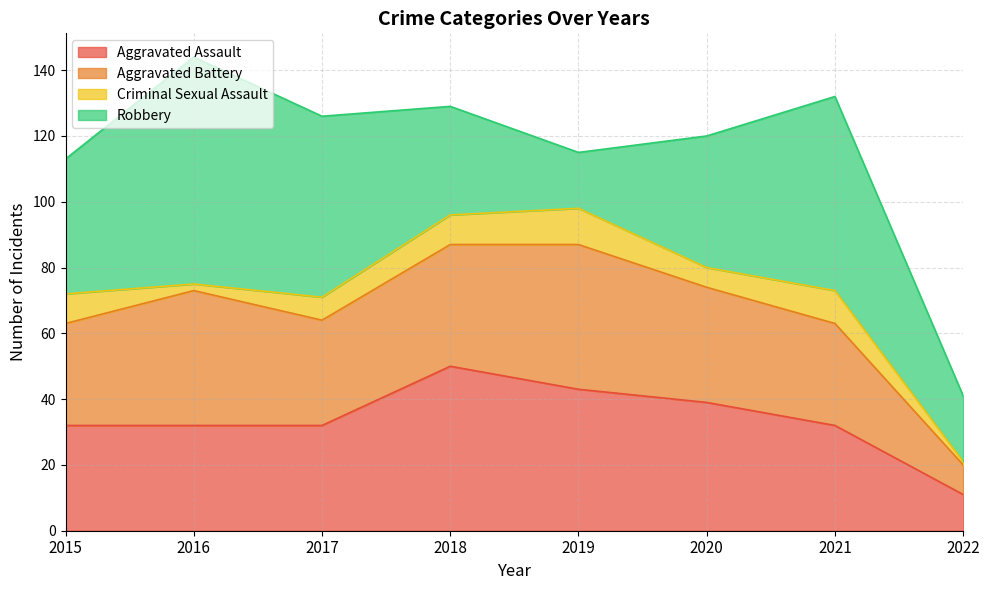

What are all the series names shown in the legend?

Aggravated Assault, Aggravated Battery, Criminal Sexual Assault, Robbery